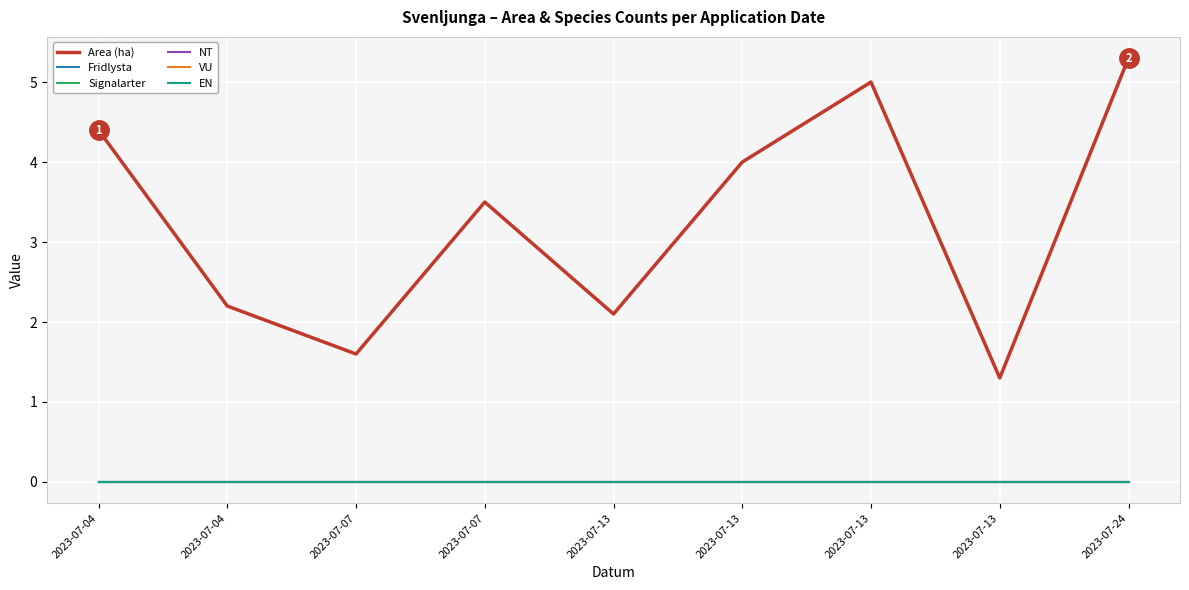

True or false: Fridlysta has a value of 0.0 at 2023-07-04.

True